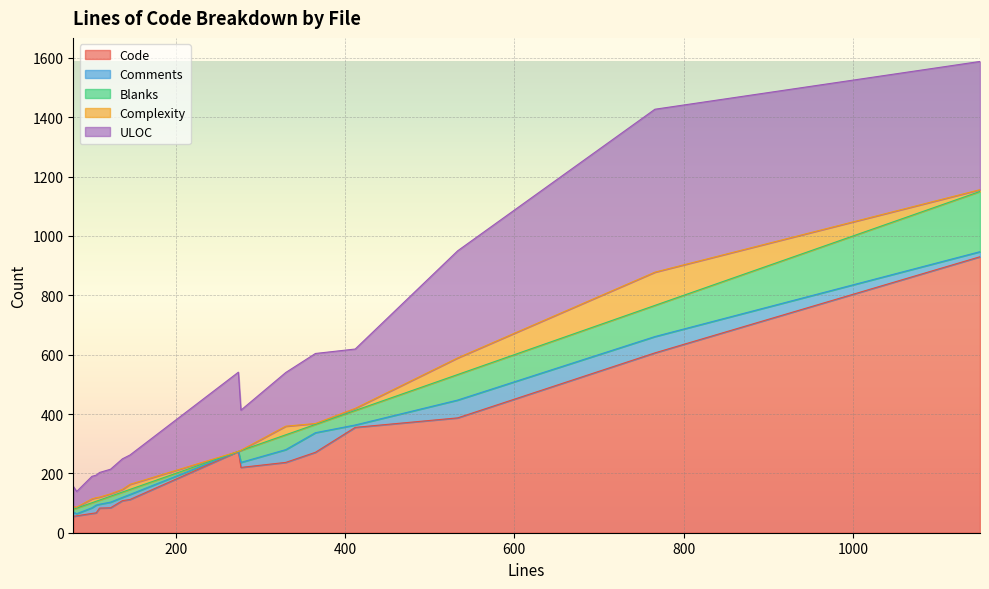

In Comments, how many points are lower than both neighbors (excluding endpoints)?

4